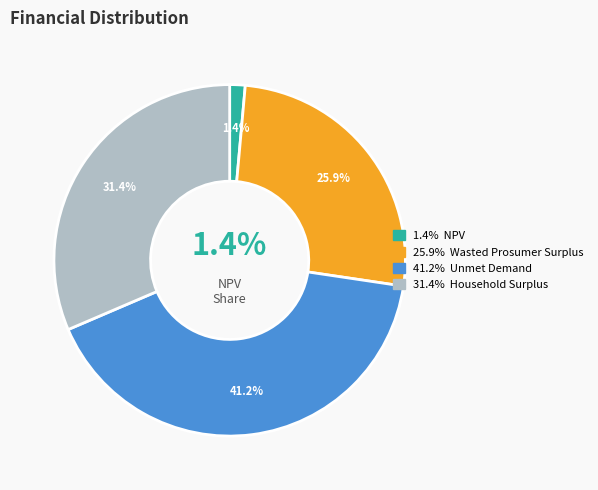

To the nearest percent, what is the difference between the largest and smallest slice percentages?

40%